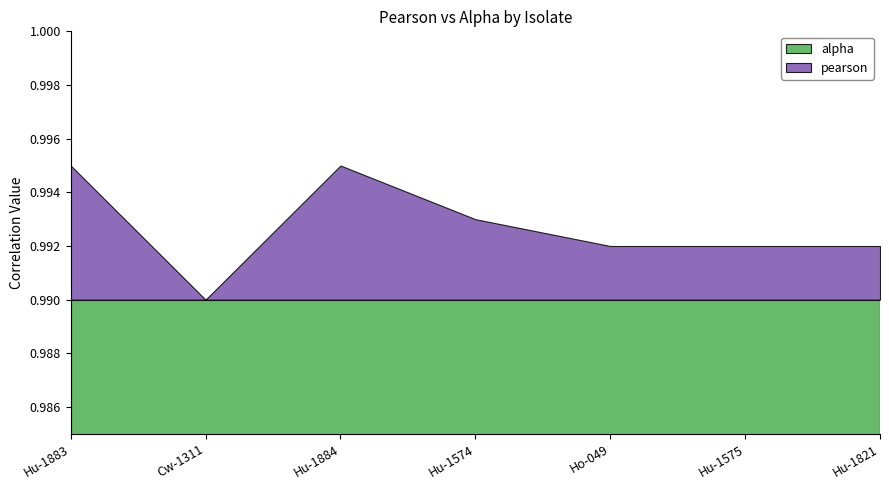

What is the average value of the pearson series?

1.0